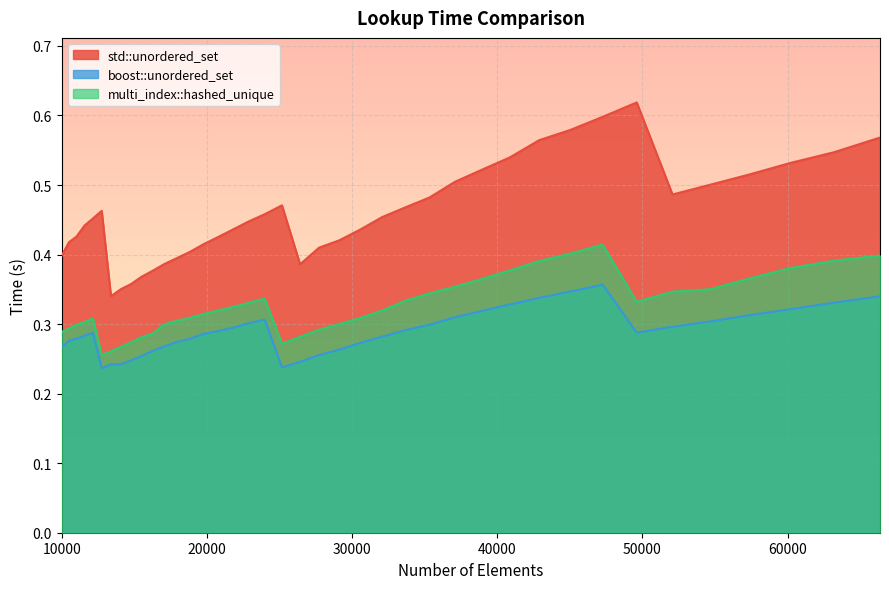

What is the value of the multi_index::hashed_unique point at the 9th from the left?

0.3